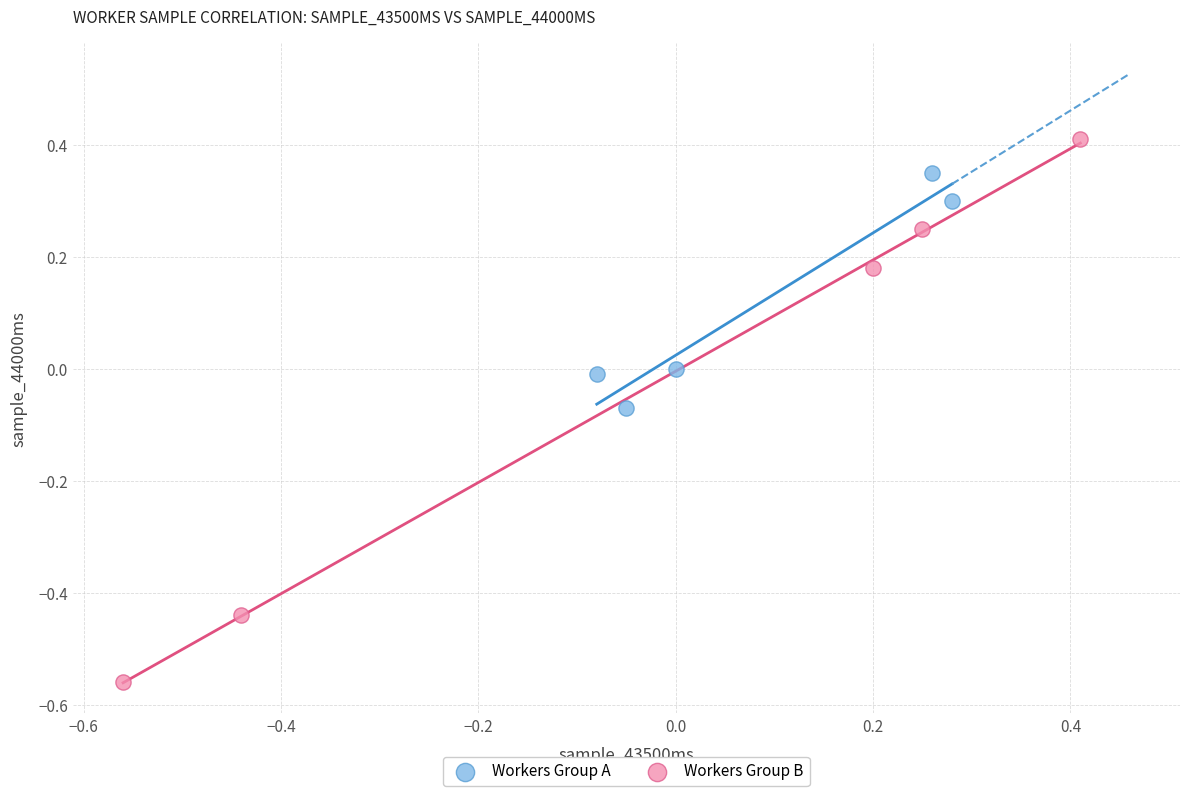

Which series has the widest spread of Y values?

Workers Group B